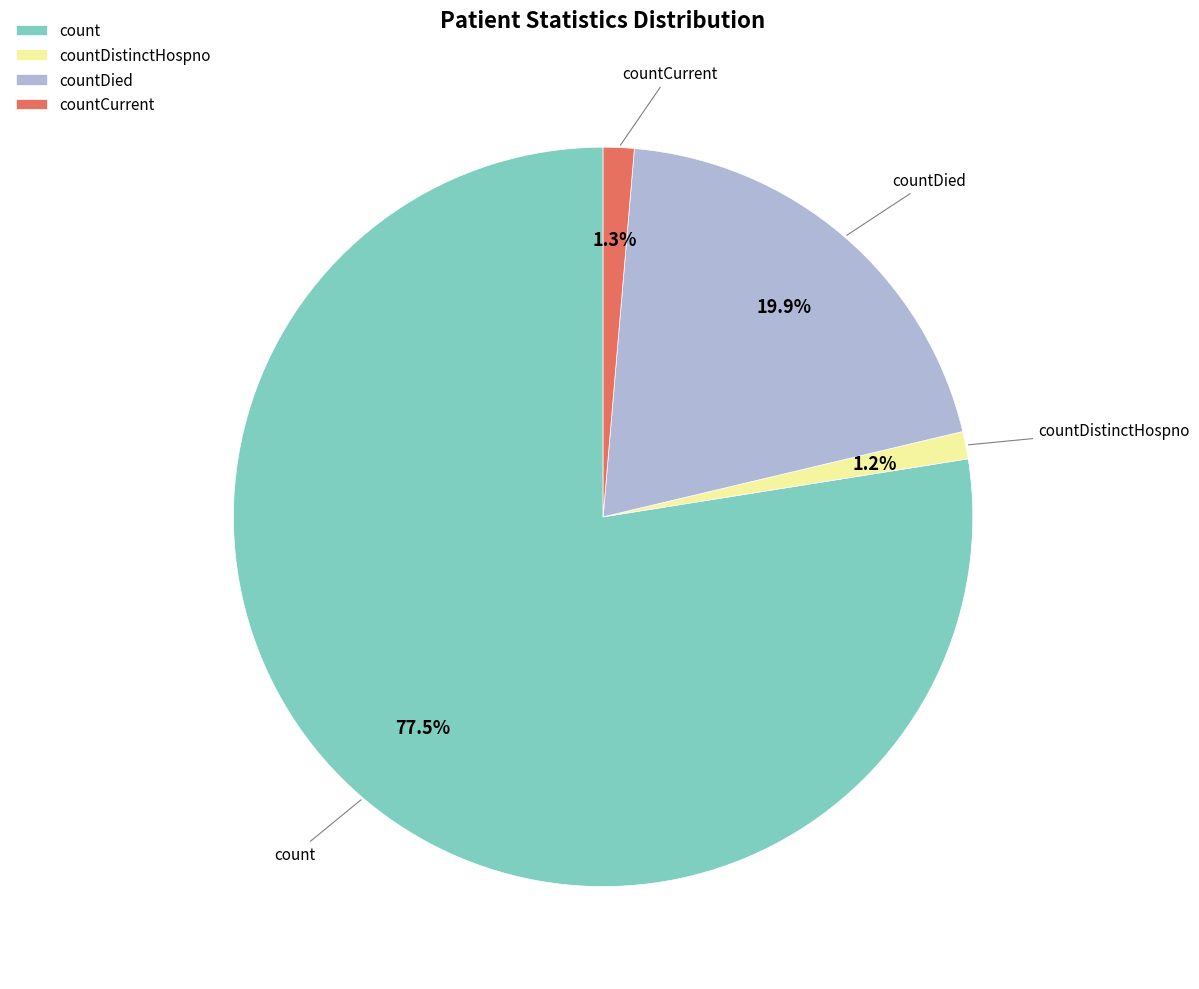

Does count account for over 50% of the chart?

Yes